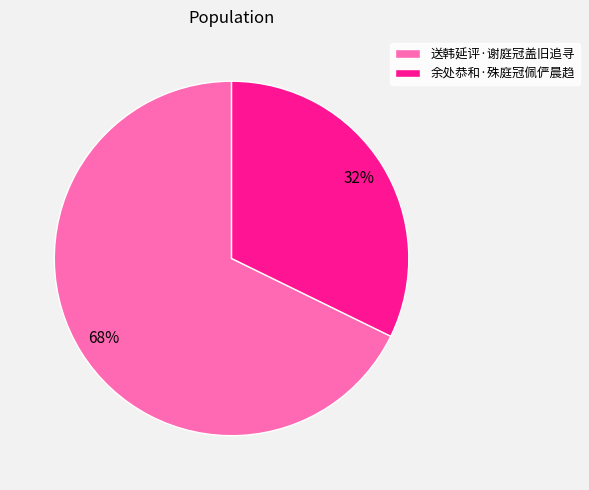

To the nearest percent, what is the combined percentage of 送韩延评·谢庭冠盖旧追寻 and 余处恭和·殊庭冠佩俨晨趋?

100%